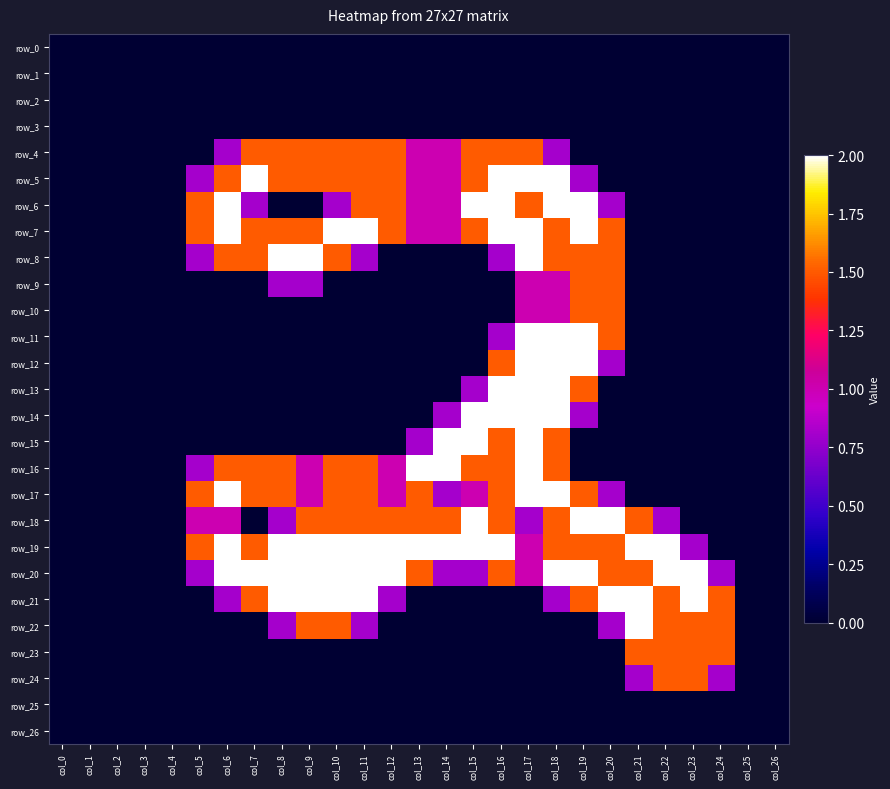

What is the greatest value displayed?

2.0